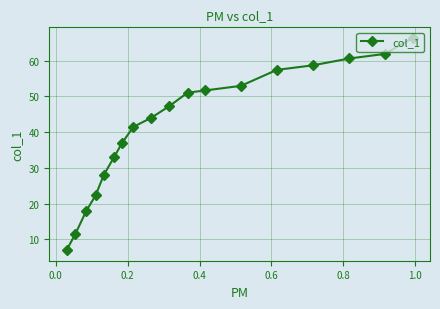

What is the minimum value shown in the chart?

7.0